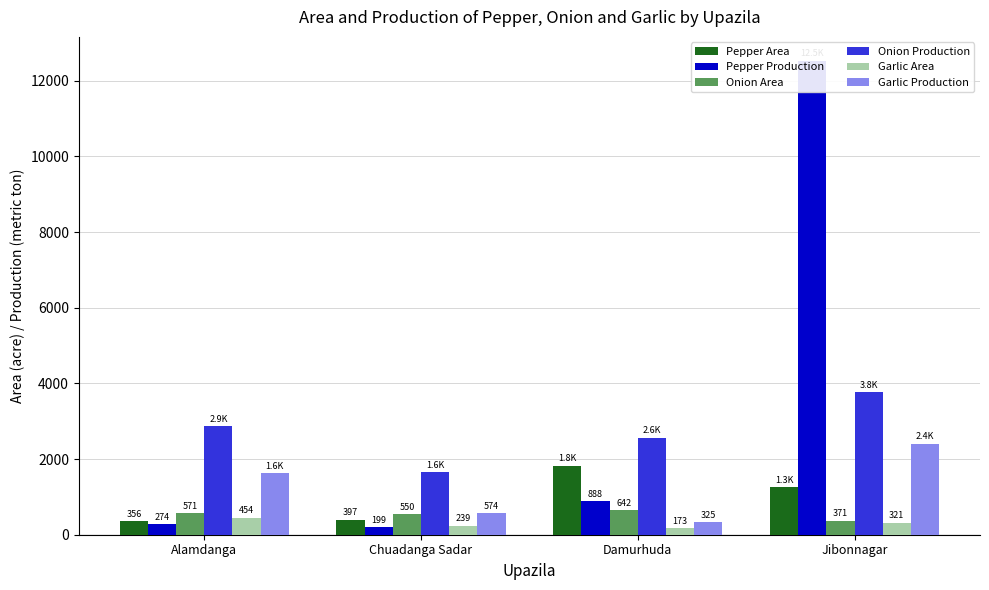

What is the difference between the second highest and minimum values in the Onion Production series?

1213.0